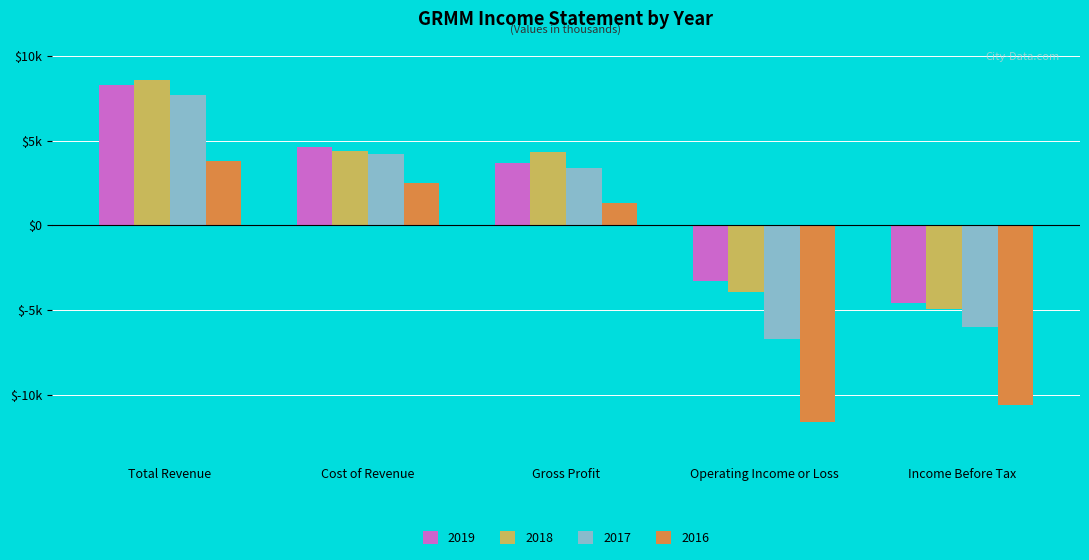

What is the label of the 5th bar from the right?

Total Revenue